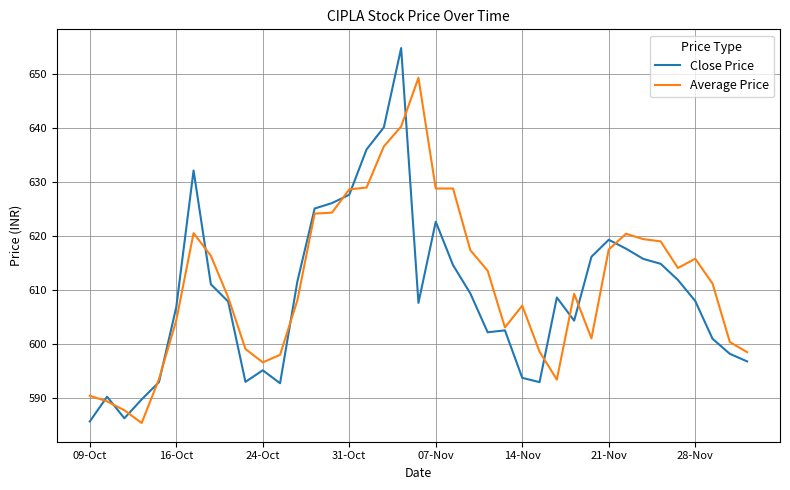

Does the chart have visible grid lines?

Yes